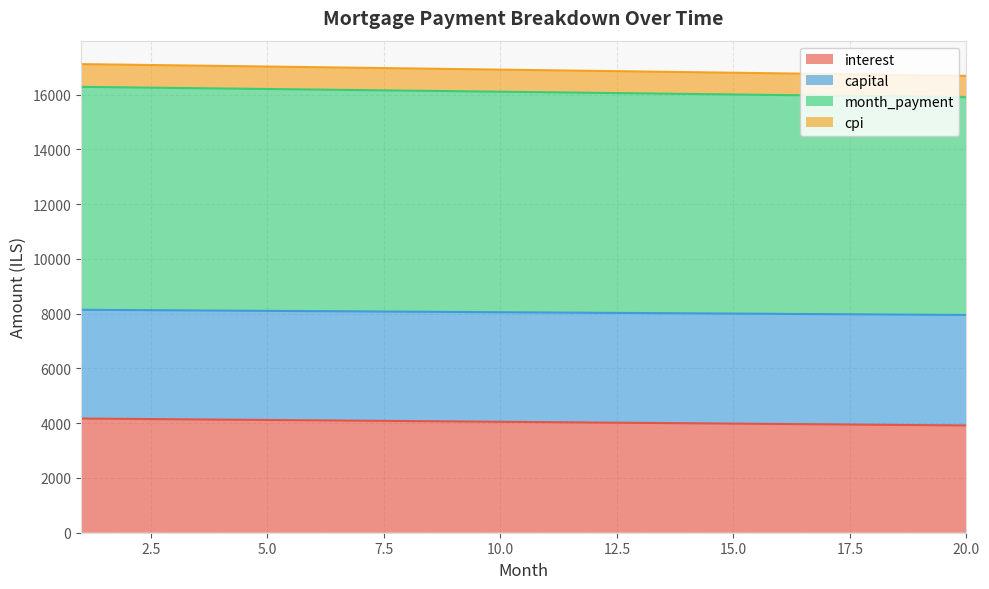

At which label does cpi first exceed 16105?

1